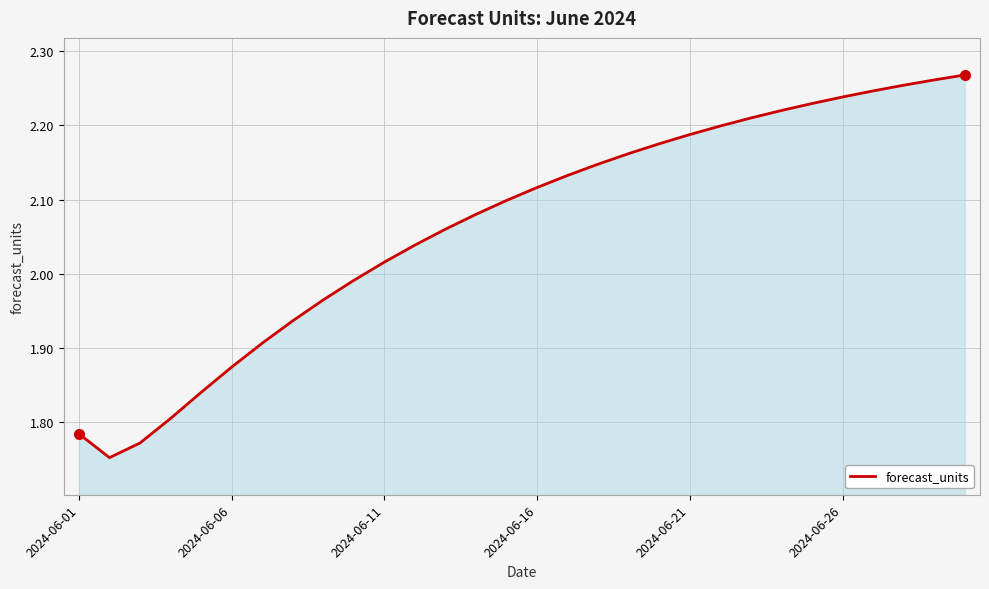

What is the difference between the maximum and minimum values?

0.5